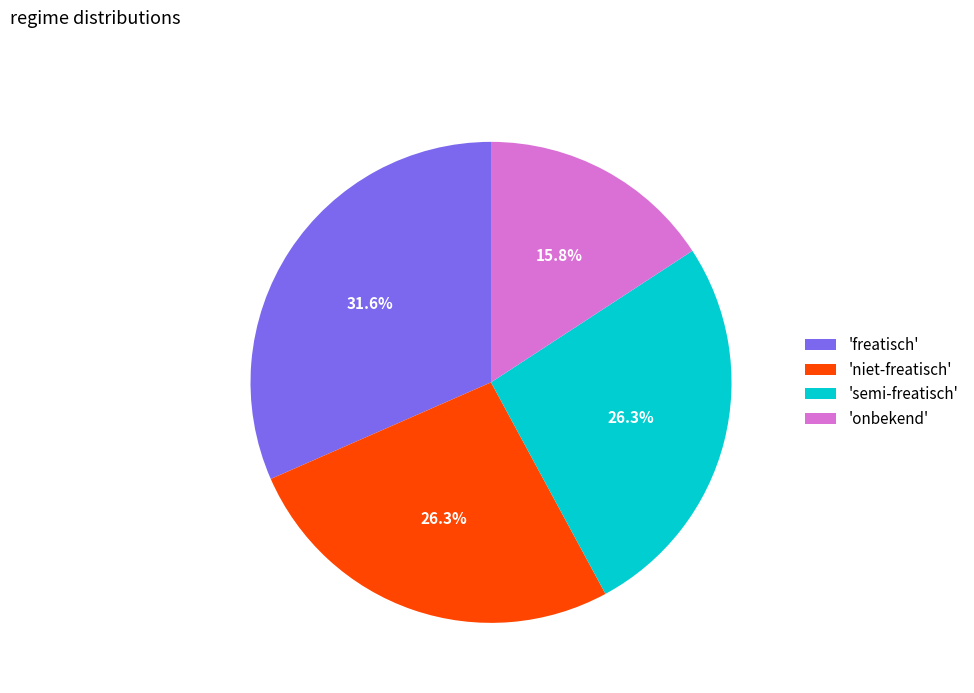

Combined, what portion of the pie is 'freatisch' and 'semi-freatisch'?

57.9%